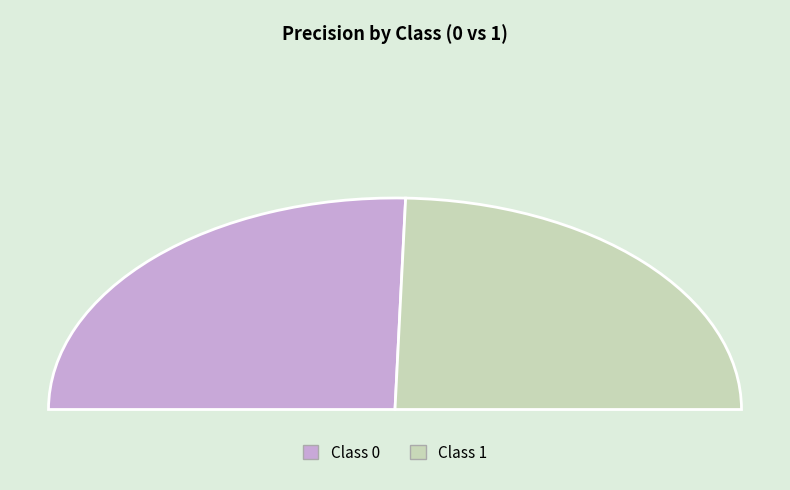

The 1 slice represents 49% of the pie. True or false?

True